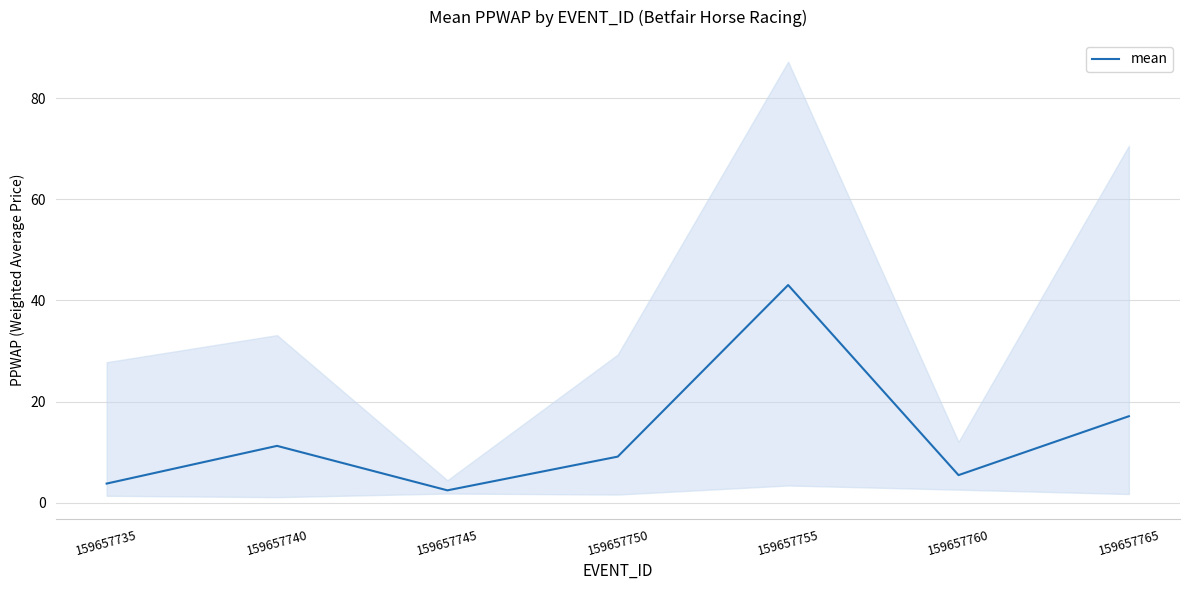

The chart shows a value of 7.6 at 159657760. True or false?

False